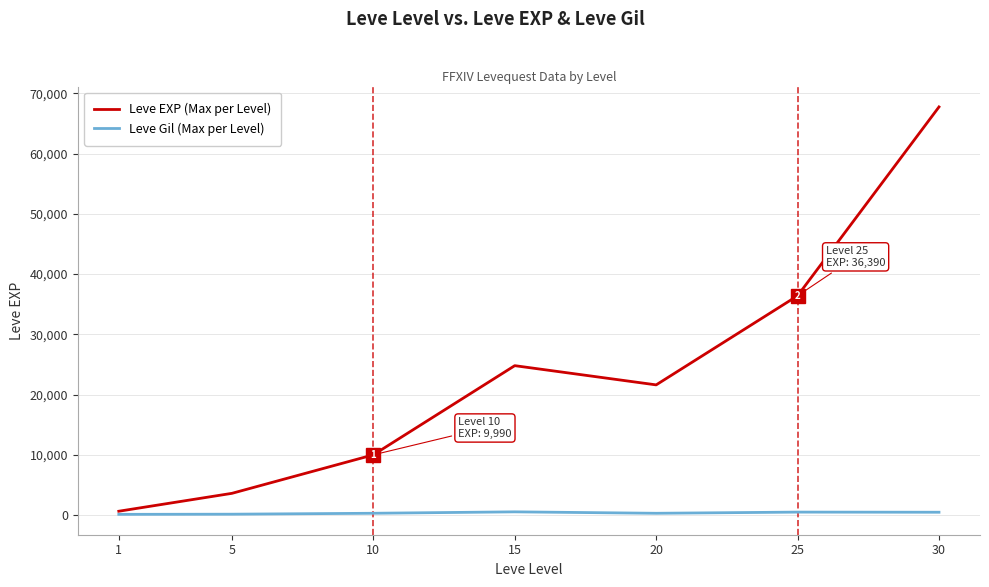

Count the number of data series in this chart.

2